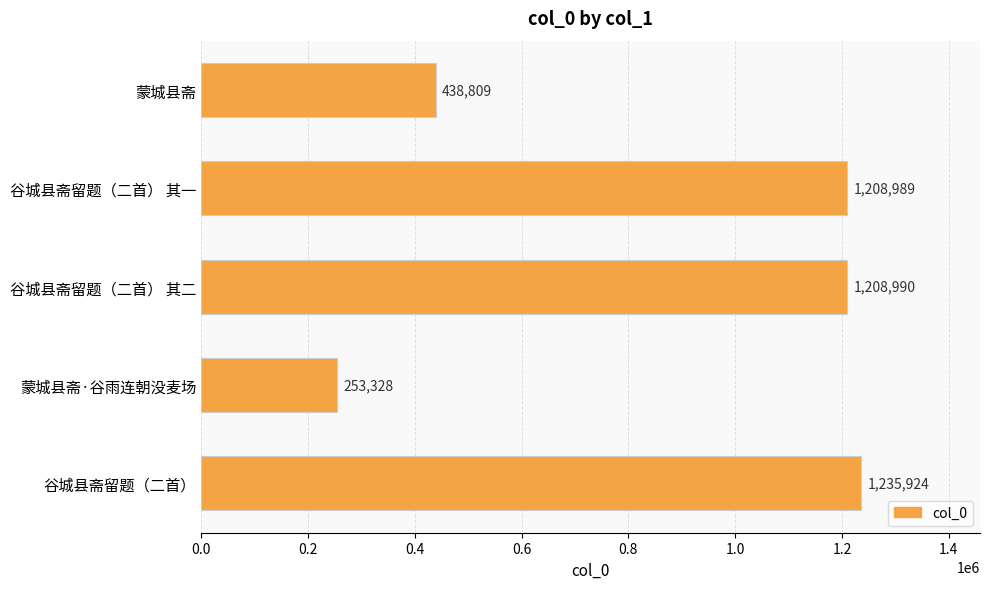

What is the change in value from 谷城县斋留题（二首） 其一 to 谷城县斋留题（二首）?

+26935